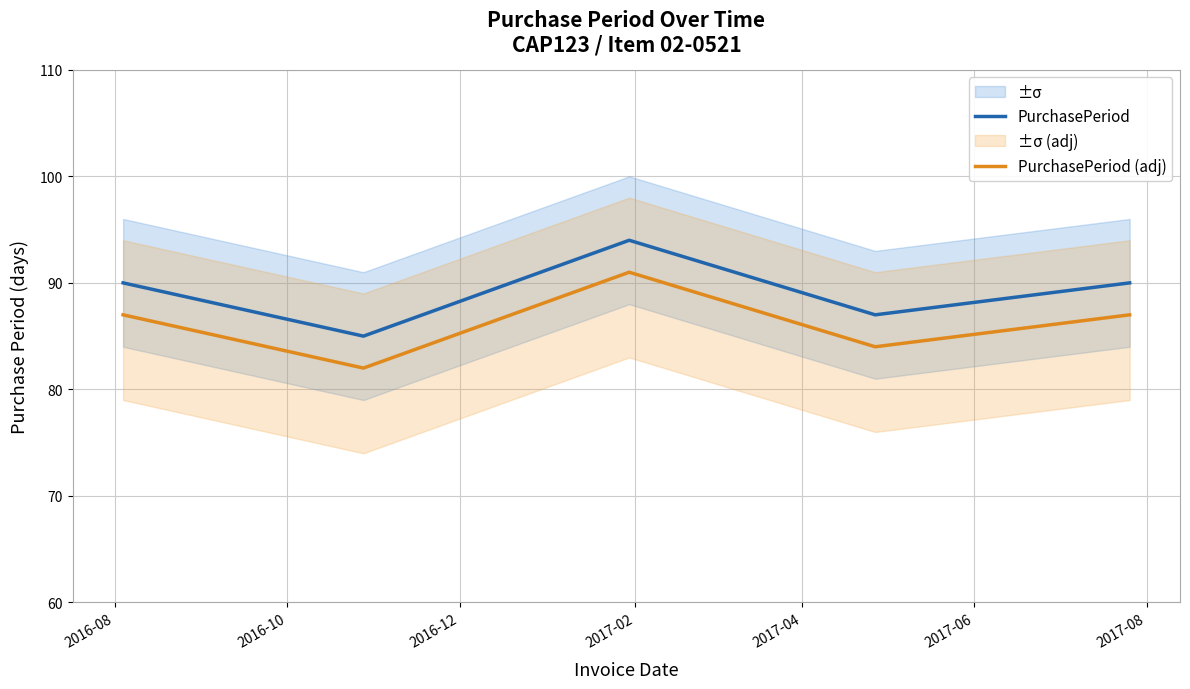

True or false: PurchasePeriod and PurchasePeriod (adj) cross at least once.

False